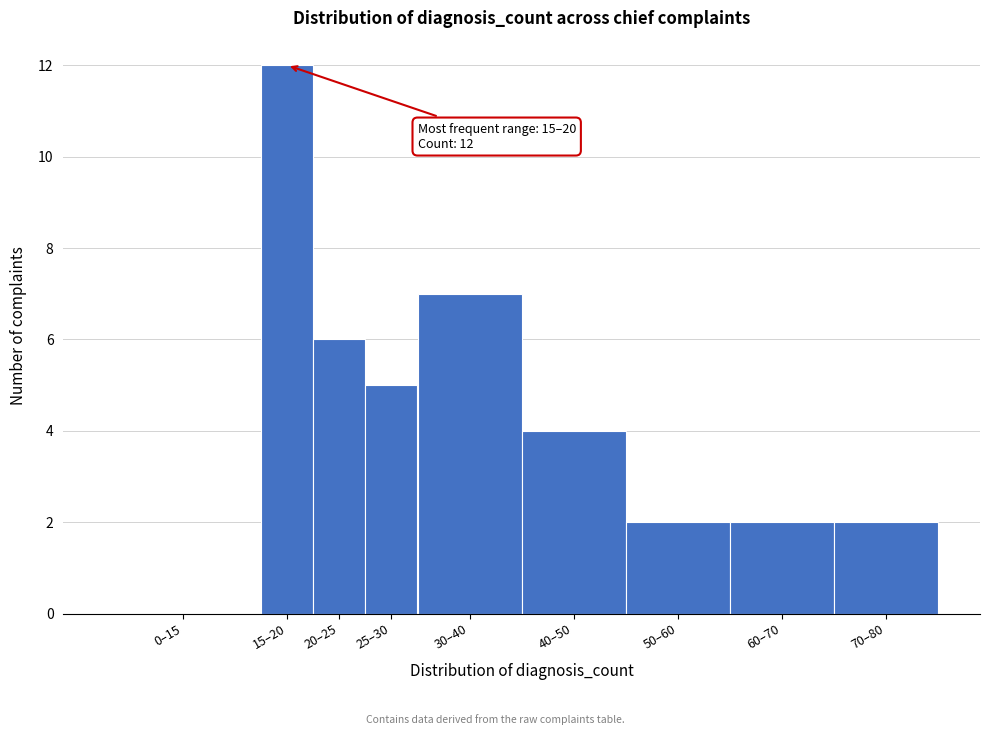

Reading left to right, transcribe all the data shown in this chart.

0–15=0	15–20=12	20–25=6	25–30=5	30–40=7	40–50=4	50–60=2	60–70=2	70–80=2